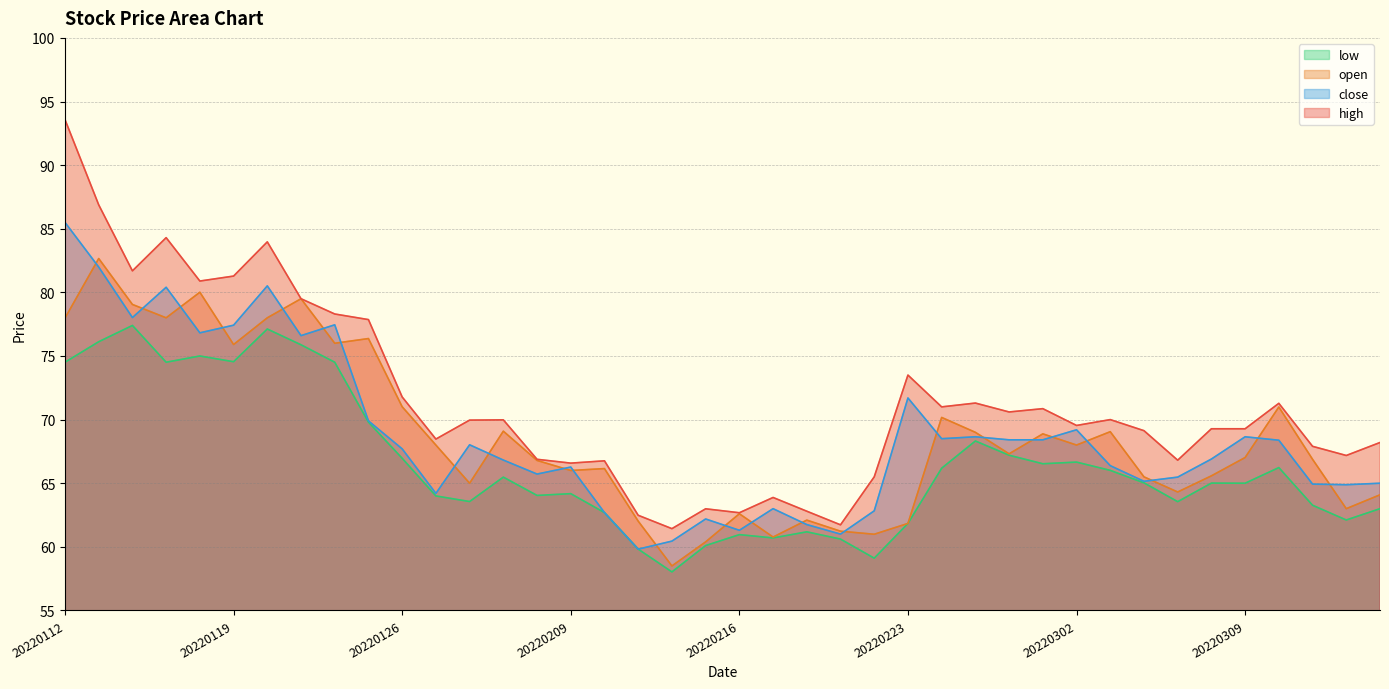

What is the difference between the second highest and minimum values in the close series?

22.2